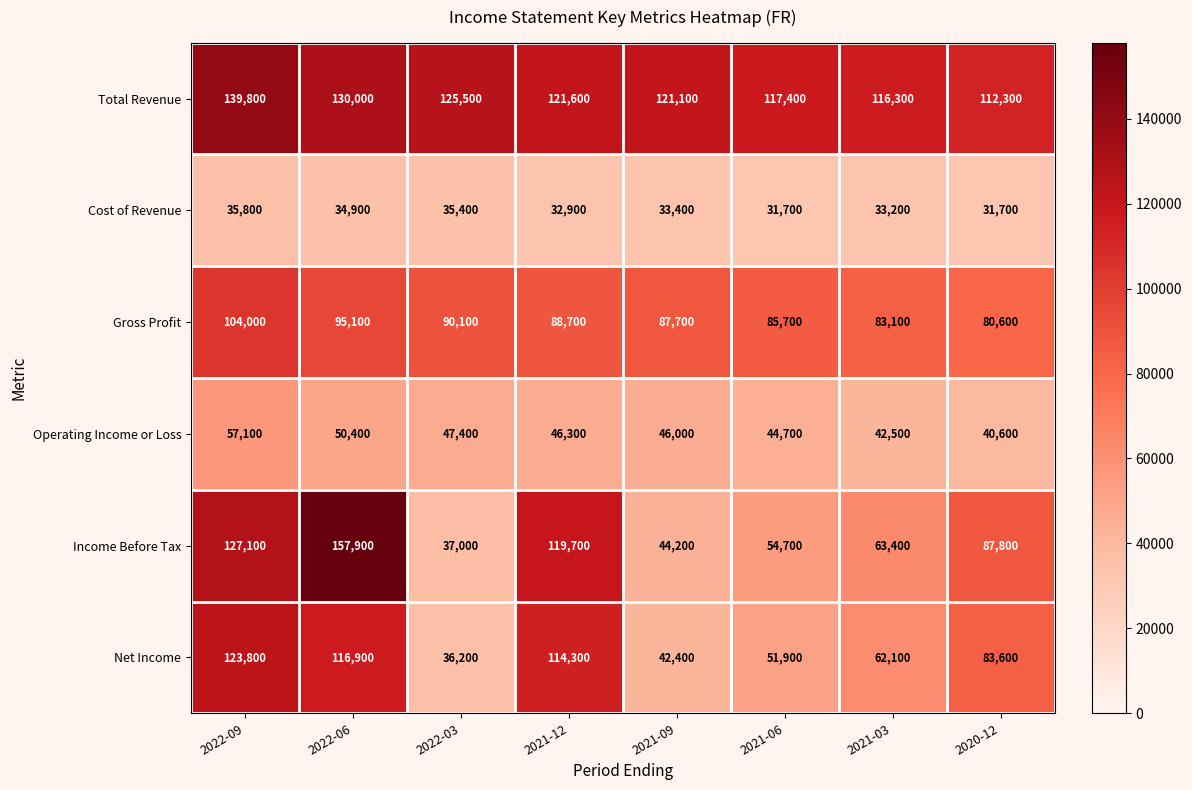

Which series changed the most between 2022-06 and 2021-03?

Income Before Tax